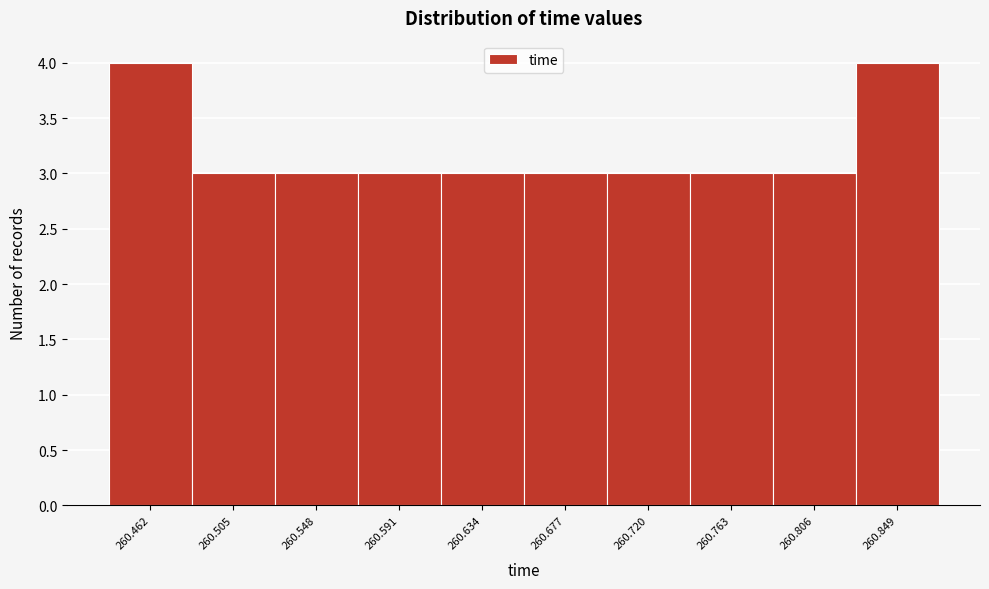

Reading right to left, extract all data points from this chart.

260.849=4	260.806=3	260.763=3	260.720=3	260.677=3	260.634=3	260.591=3	260.548=3	260.505=3	260.462=4